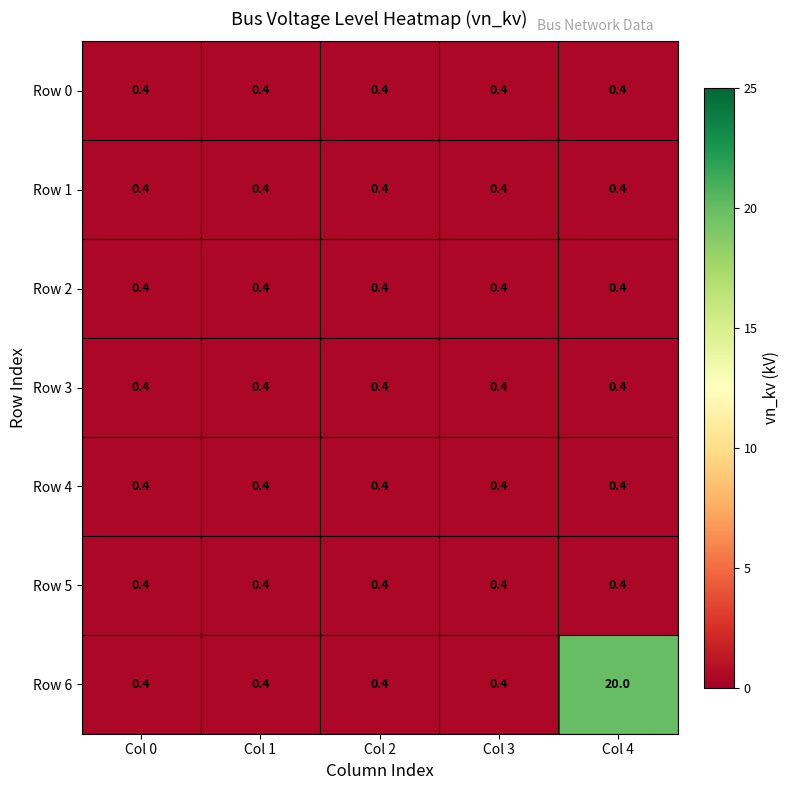

Is it true that Row 6 equals 0.1 at Col 3?

False